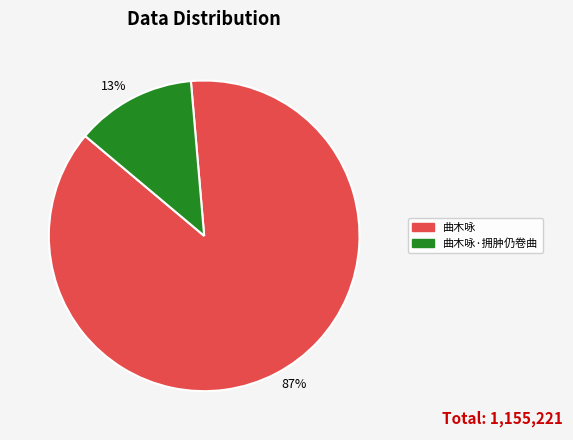

Which category has the smallest portion of the pie?

曲木咏·拥肿仍卷曲